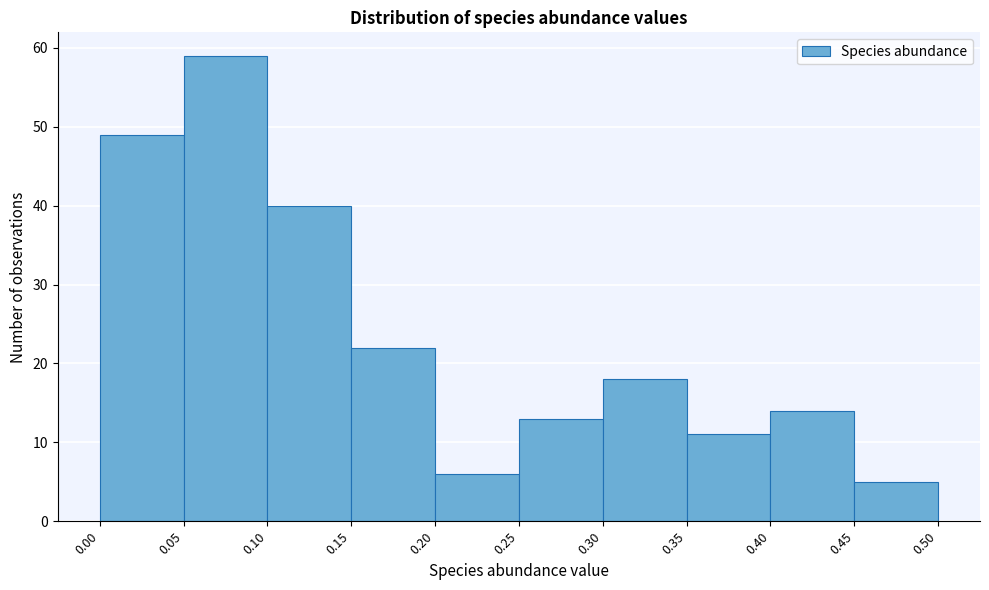

Reading left to right, list every bar in this chart as the range it spans on the x-axis followed by its height. The values are not printed on the chart, so give them approximately, as read against the axis.

0.00 to 0.05: 49
0.05 to 0.10: 59
0.10 to 0.15: 40
0.15 to 0.20: 22
0.20 to 0.25: 6
0.25 to 0.30: 13
0.30 to 0.35: 18
0.35 to 0.40: 11
0.40 to 0.45: 14
0.45 to 0.50: 5